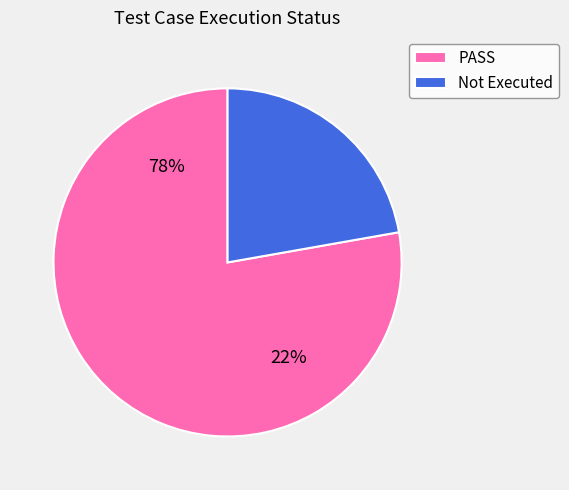

How many segments does this pie chart have?

2